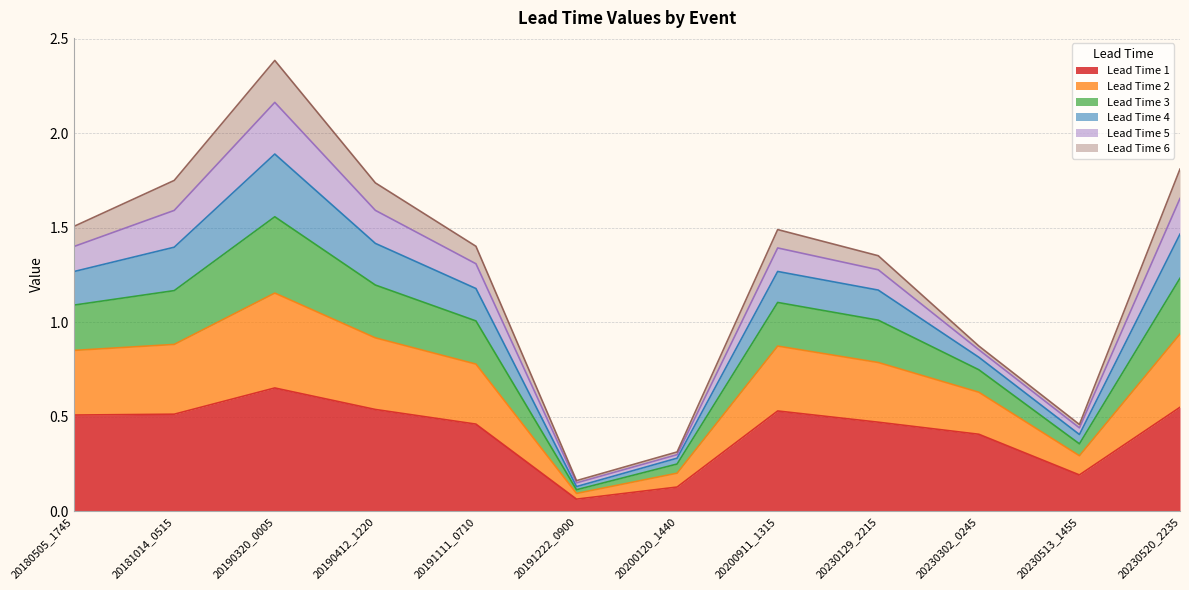

True or false: Lead Time 3 and Lead Time 2 cross at least once.

False